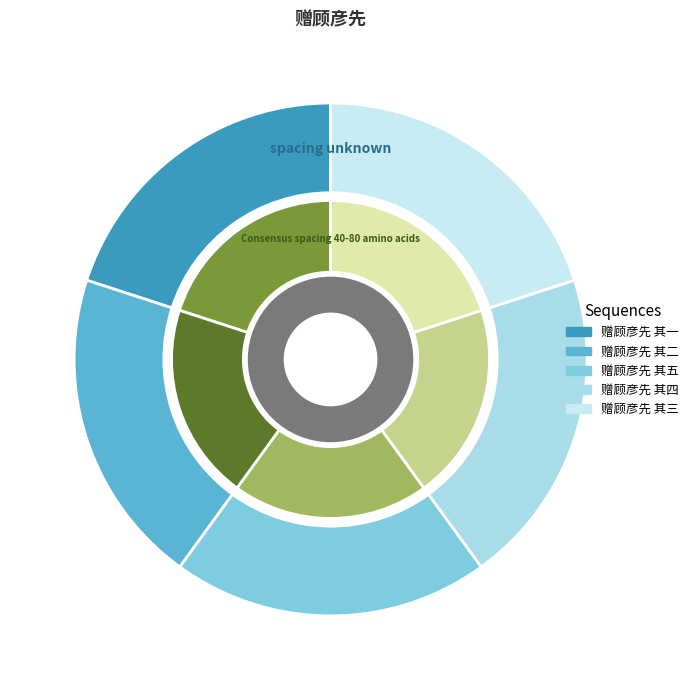

How many segments does this pie chart have?

5